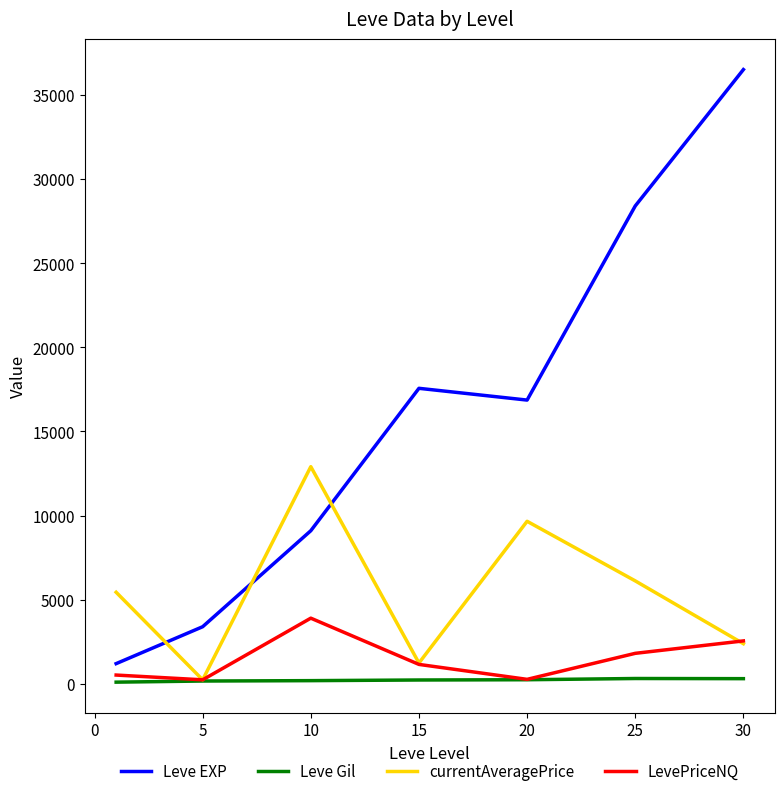

Rank the series by their maximum value, from highest to lowest.

Leve EXP, currentAveragePrice, LevePriceNQ, Leve Gil